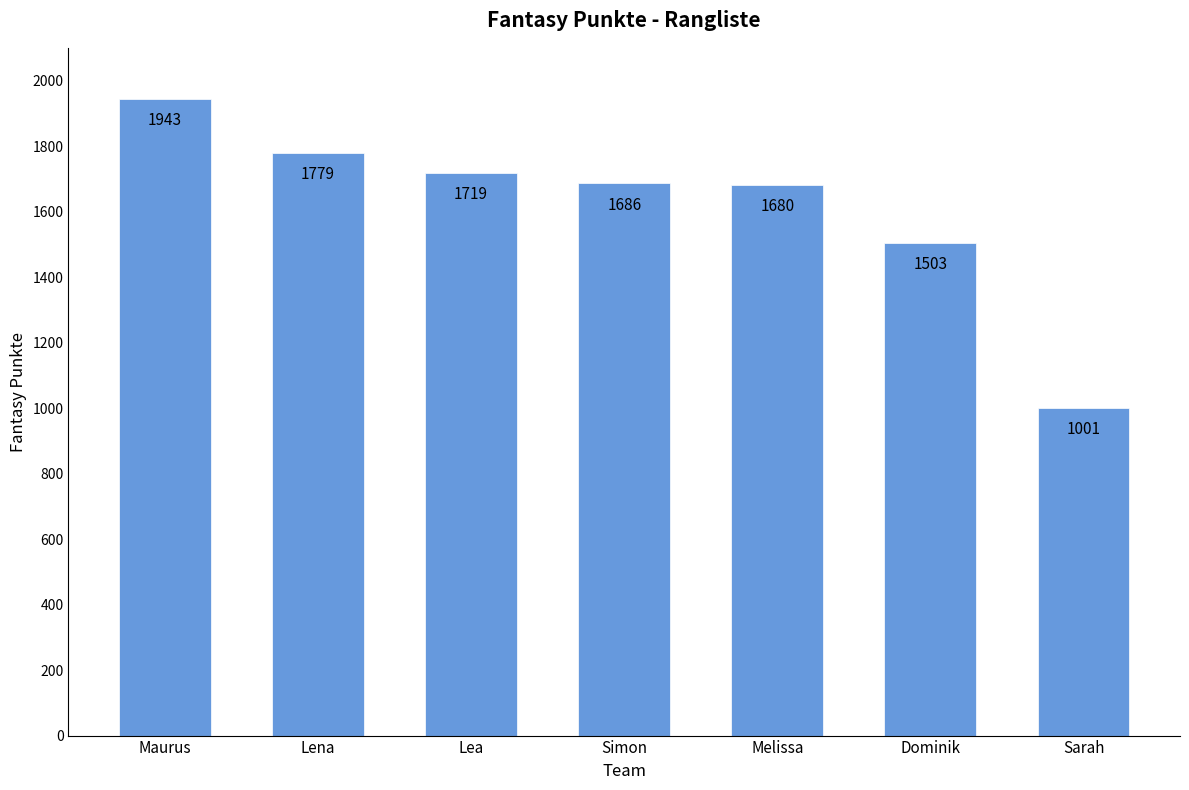

Rank the categories by value from highest to lowest.

Maurus, Lena, Lea, Simon, Melissa, Dominik, Sarah